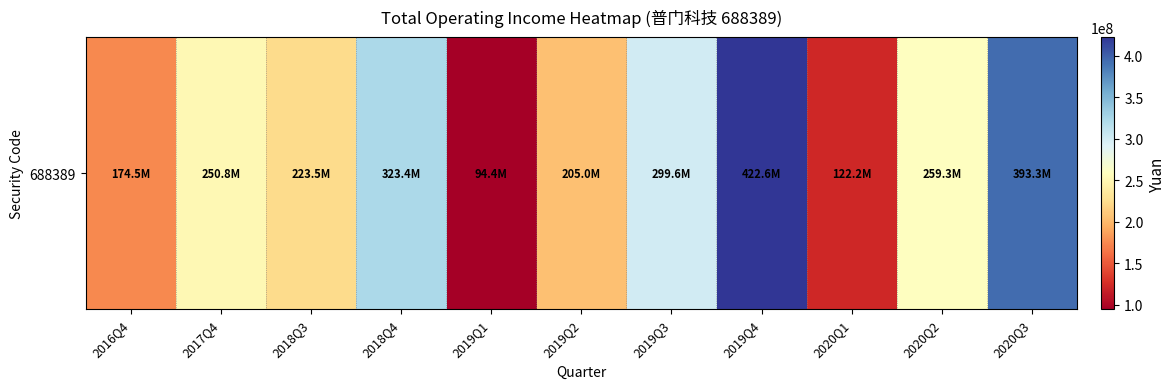

Which label corresponds to the smallest value in the chart?

2019Q1